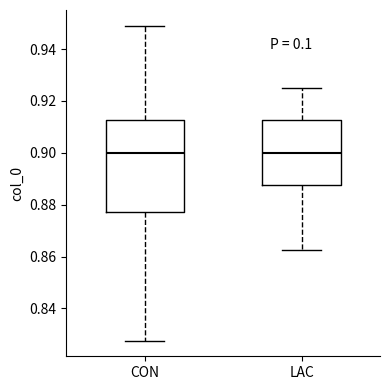

Where is the upper edge of the box for LAC on the y-axis? The values are not printed on the chart, so give them approximately, as read against the axis.

0.912